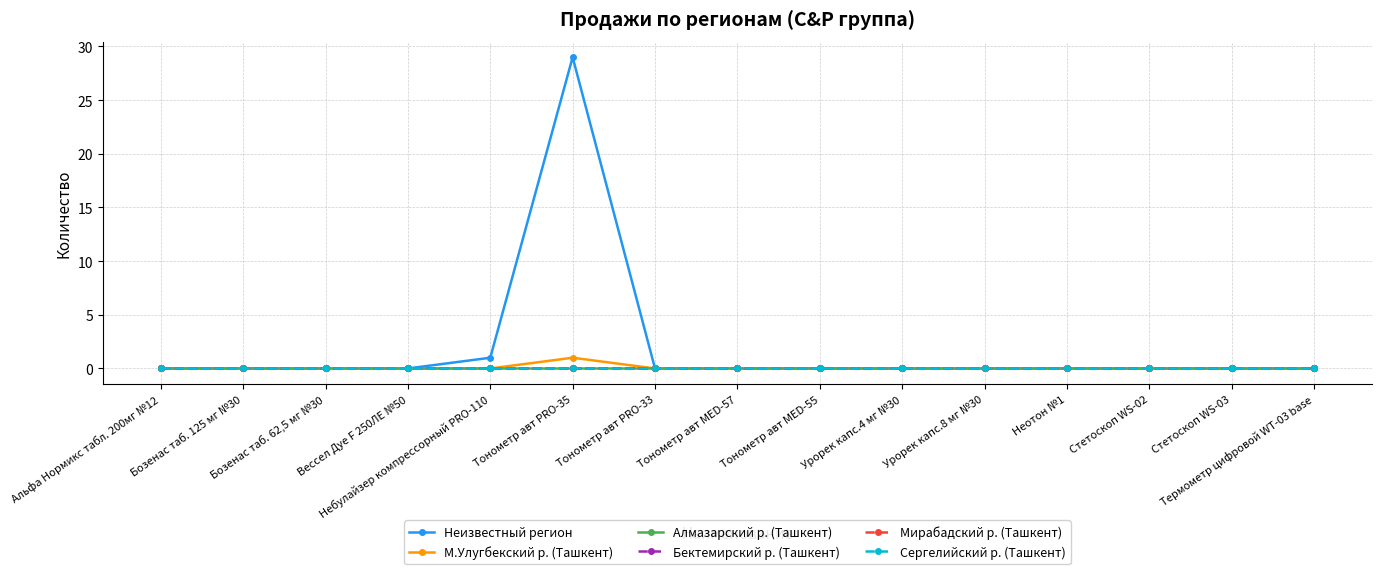

What is the label of the 9th point from the right?

Тонометр авт PRO-33